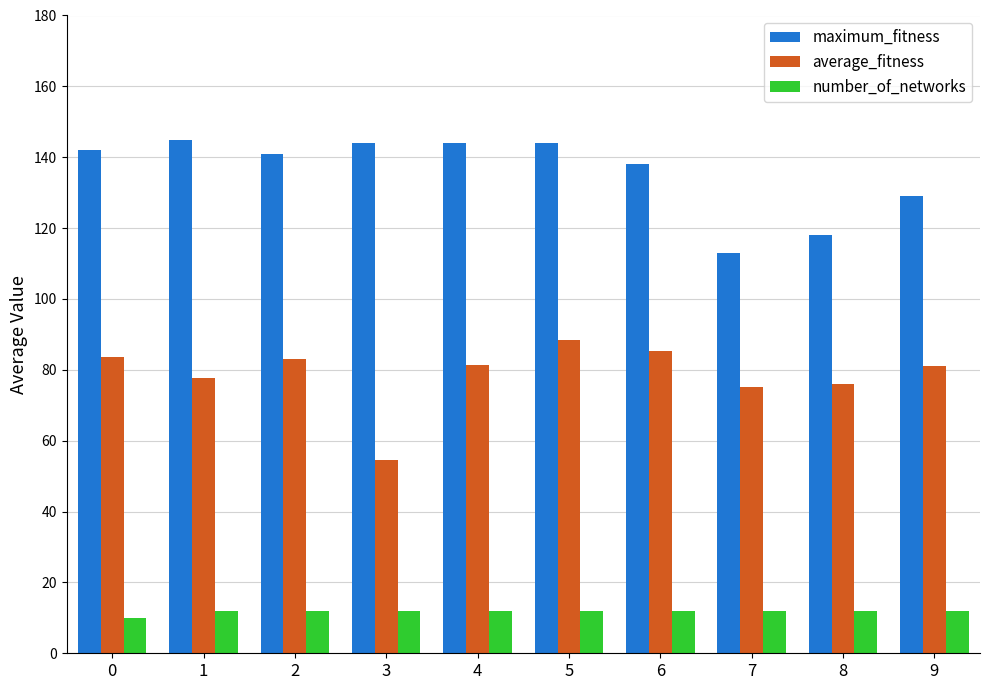

Read the number_of_networks value at 7.

12.0